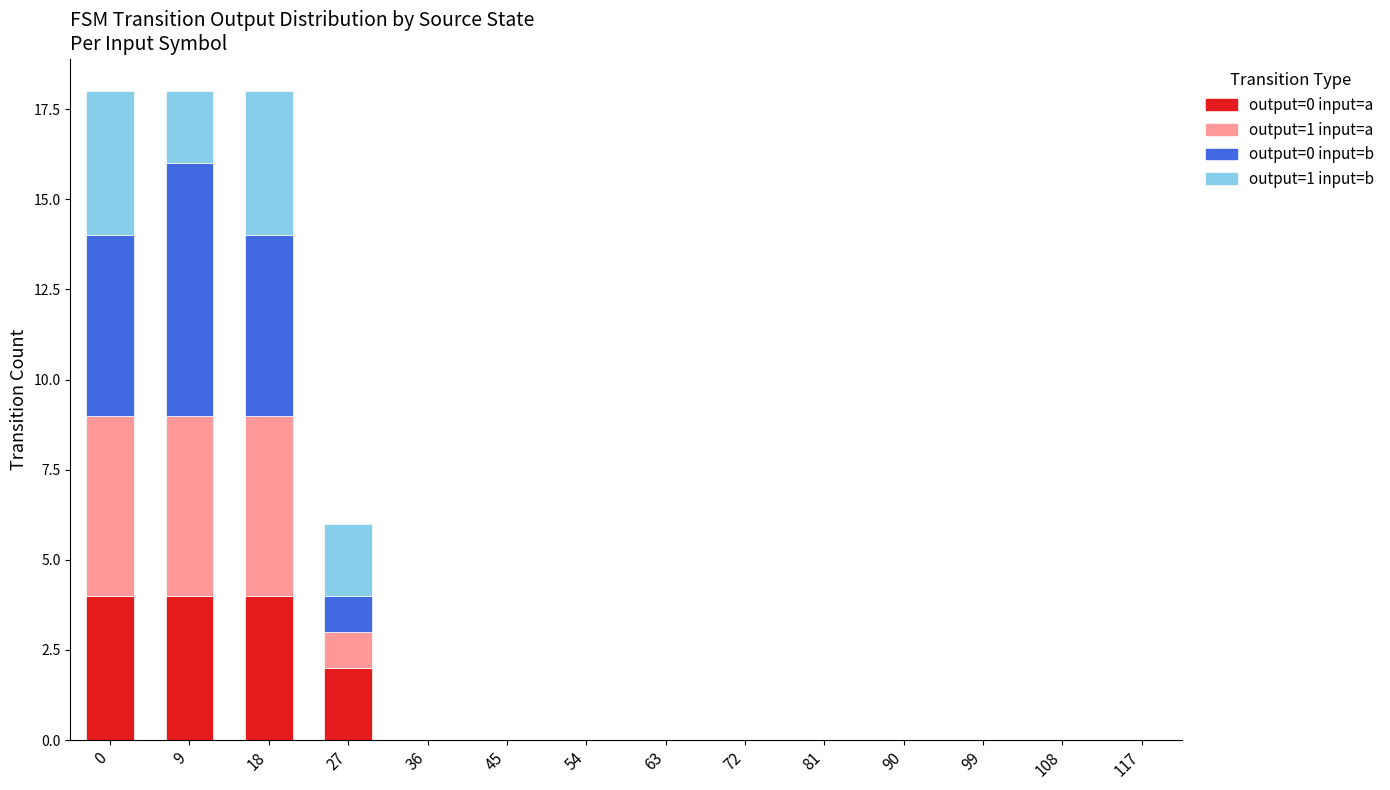

What is the average value of the output=0 input=a series?

1